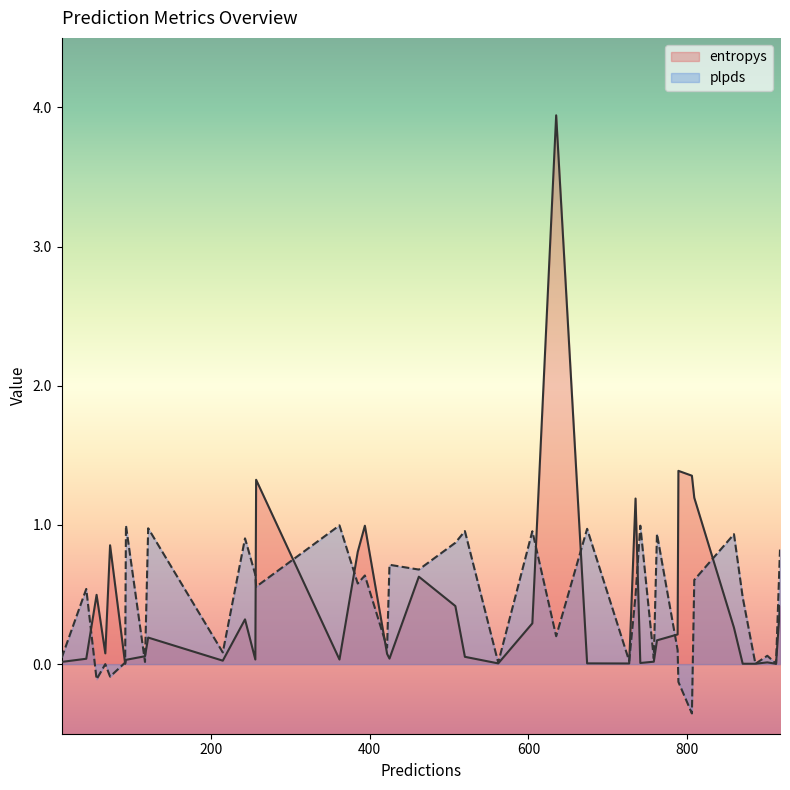

Does the chart have visible grid lines?

No